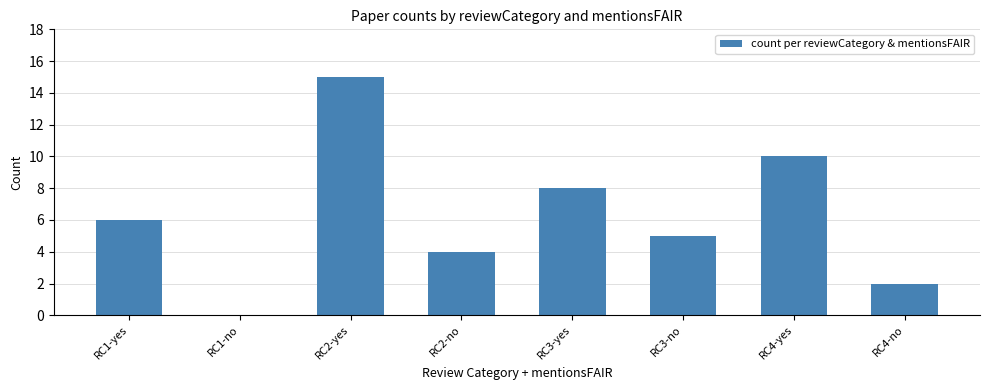

What is the sum of all values?

50